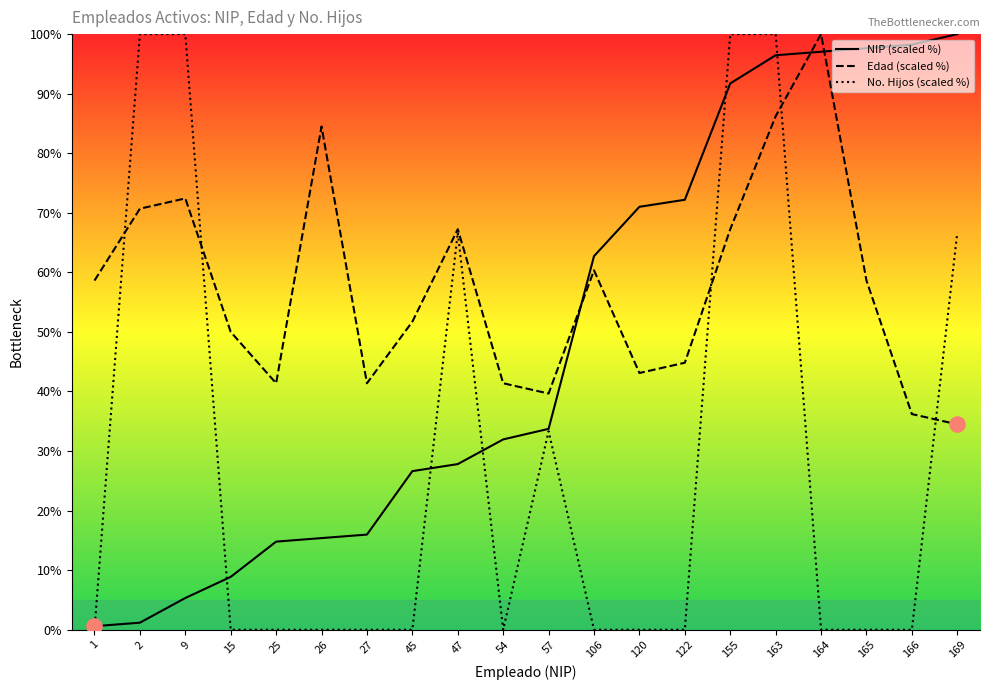

Which series contains the lowest Y value?

No. Hijos (scaled %)